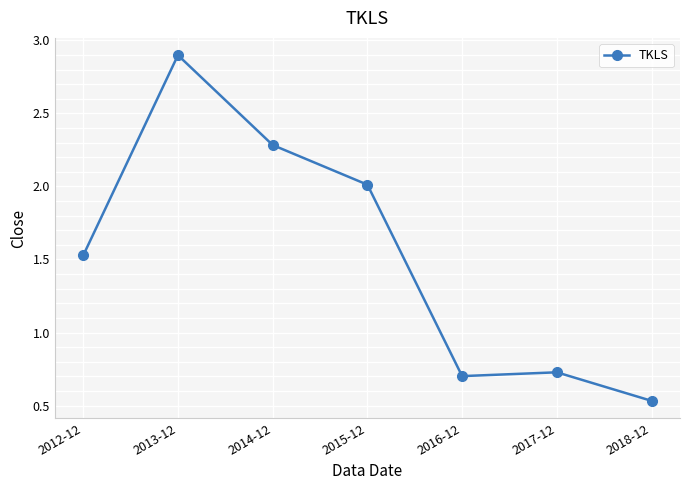

Does the chart display data point markers on the line(s)?

Yes